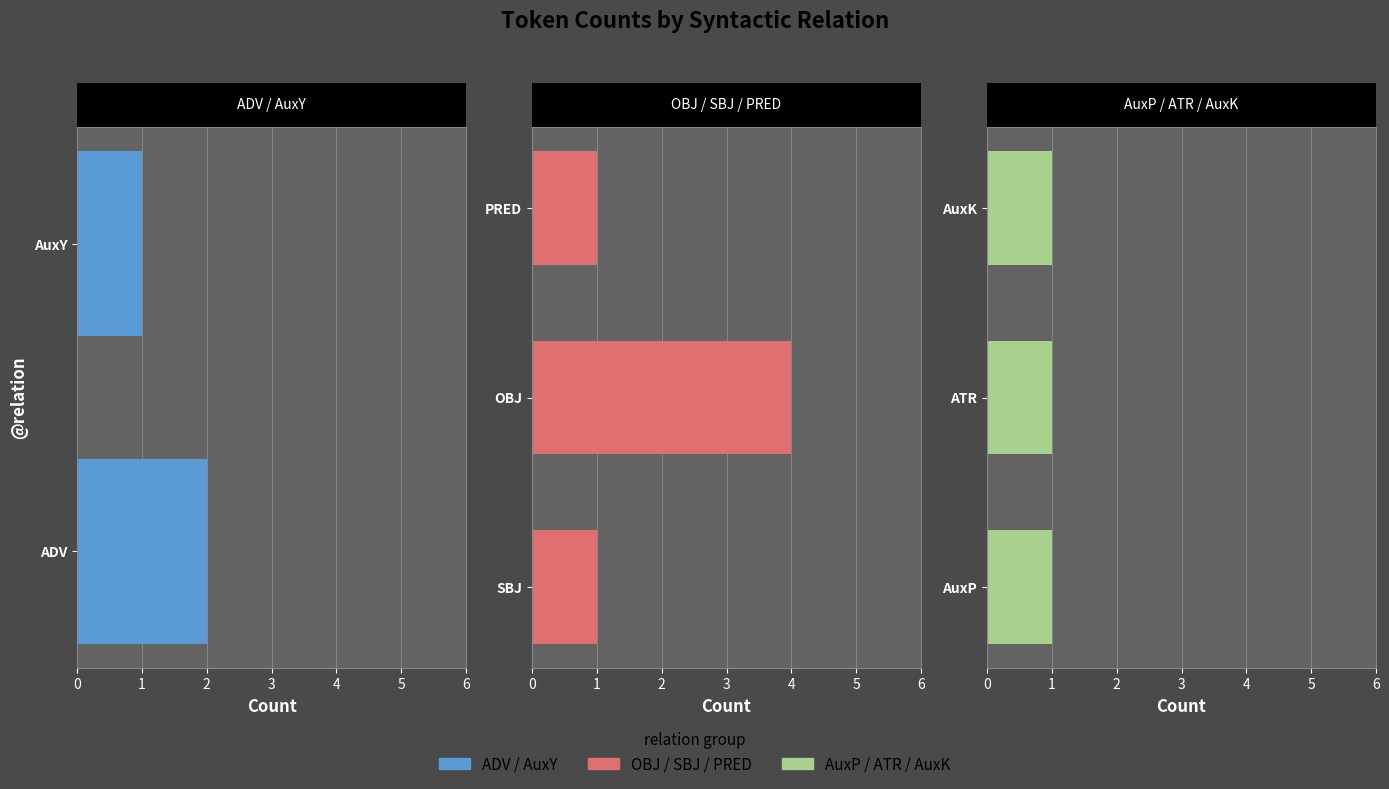

What is the value of the 6th bar from the left?

1